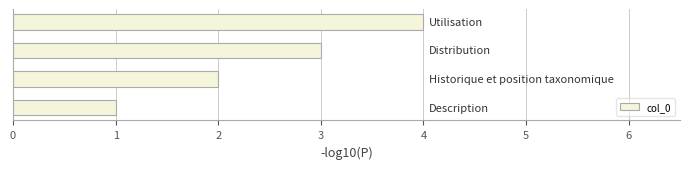

How many categories are shown in the chart?

4